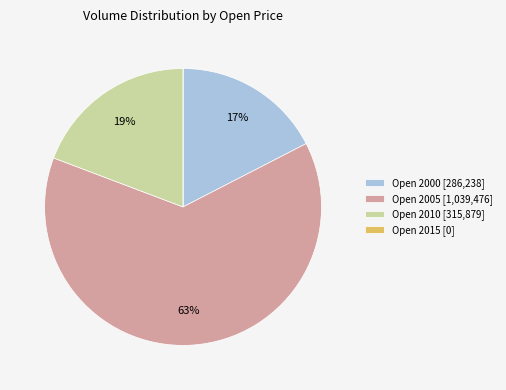

Approximately how many times larger is the value at Open 2005 [1,039,476] compared to Open 2010 [315,879]?

3.3